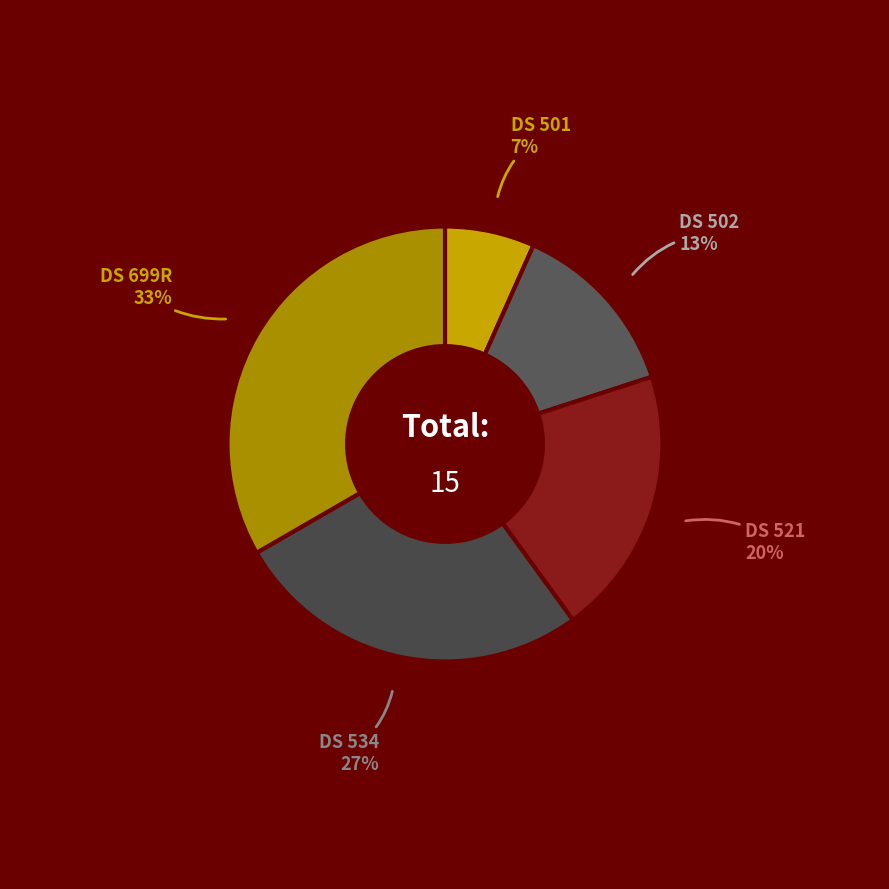

To the nearest percent, what percentage of the pie is DS 521?

20%